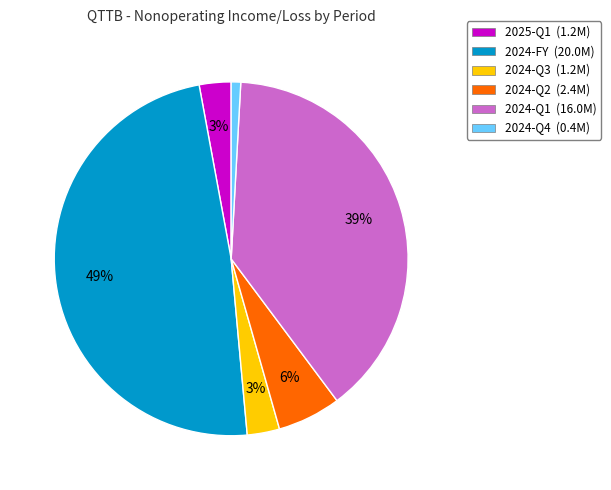

To the nearest percent, what portion does 2025-Q1 represent?

3%